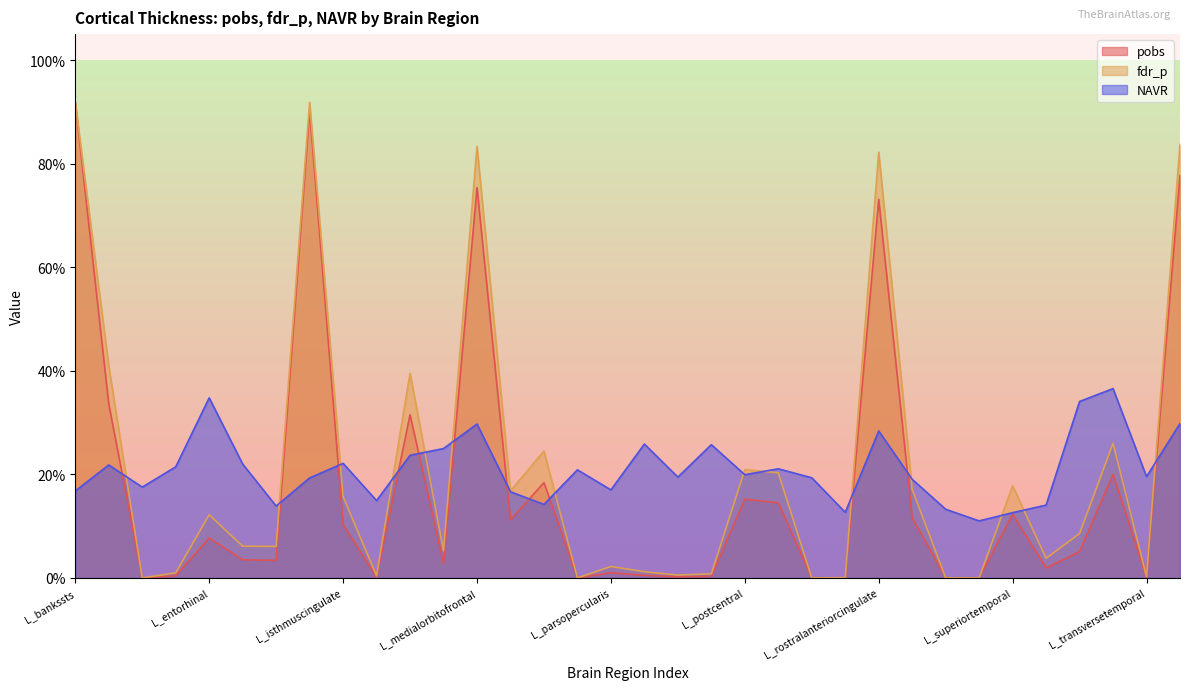

Which series has the largest total across all categories?

fdr_p